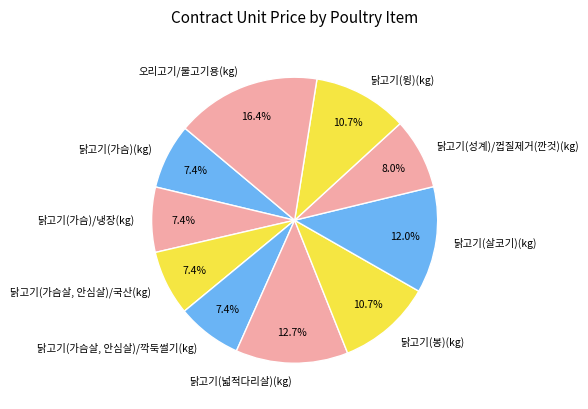

What portion of the pie excludes 닭고기(성계)/껍질제거(깐것)(kg)?

92.0%